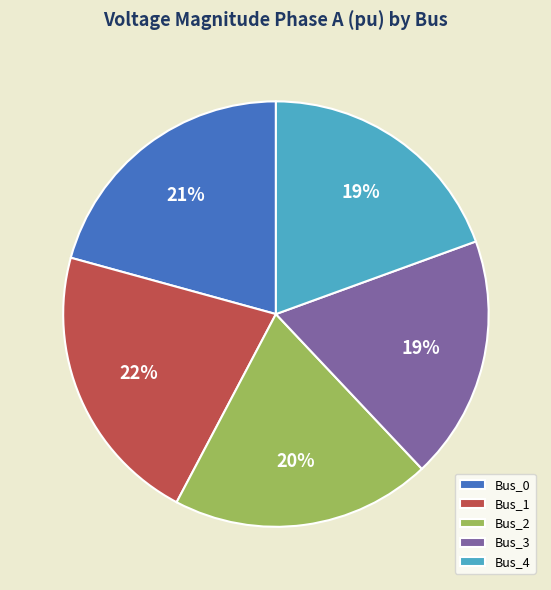

To the nearest percent, what is the difference between the largest and smallest slice percentages?

3%